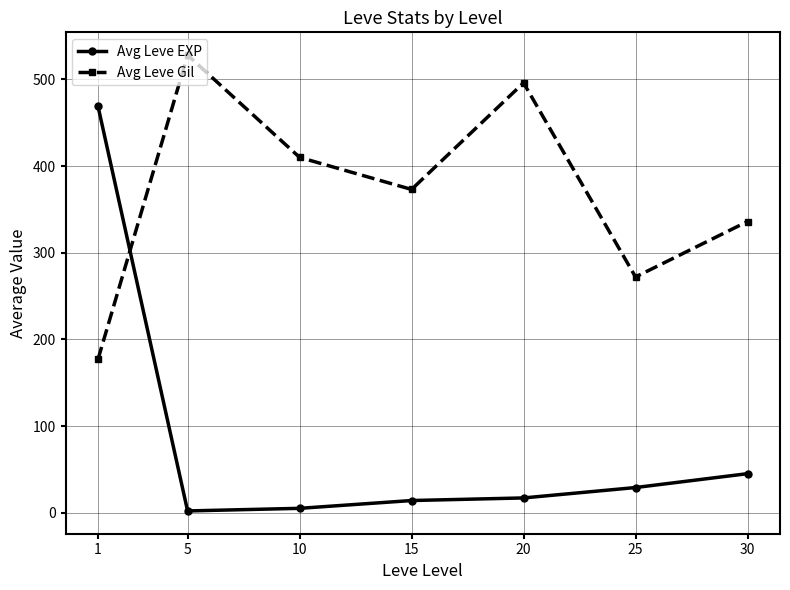

The Avg Leve Gil series shows 422 at 25. True or false?

False